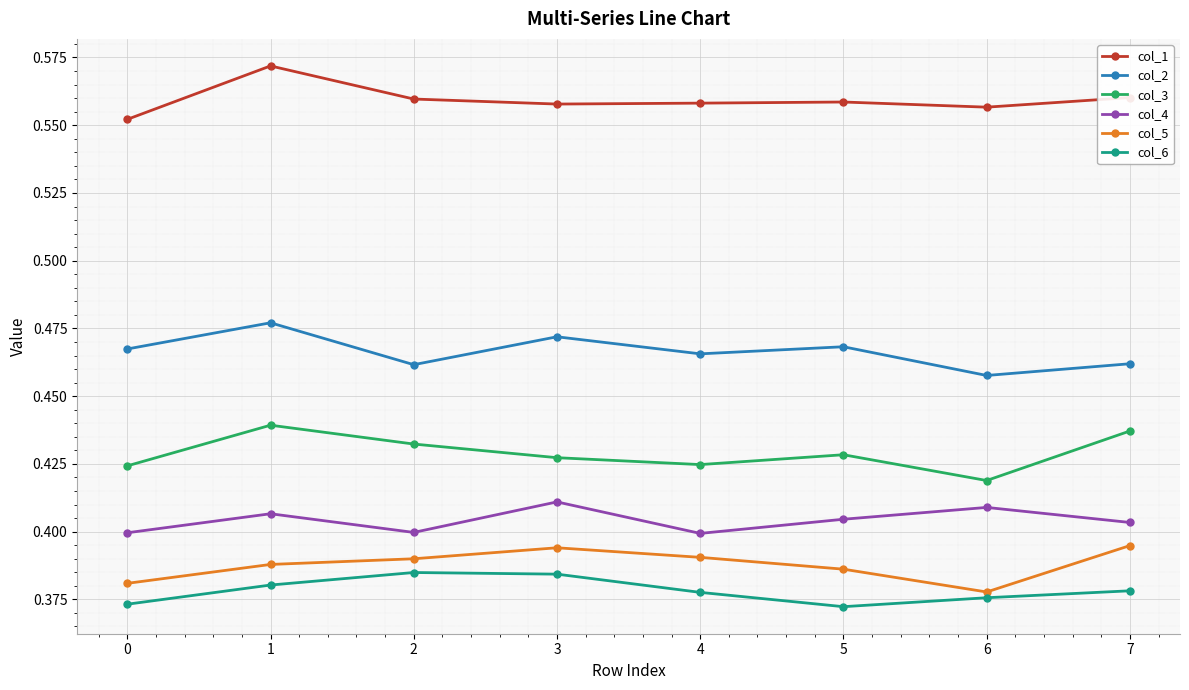

True or false: col_4 and col_5 intersect in this chart.

False